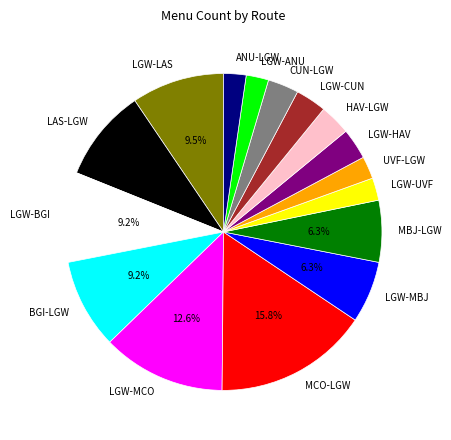

Which category has the biggest portion of the pie?

MCO-LGW